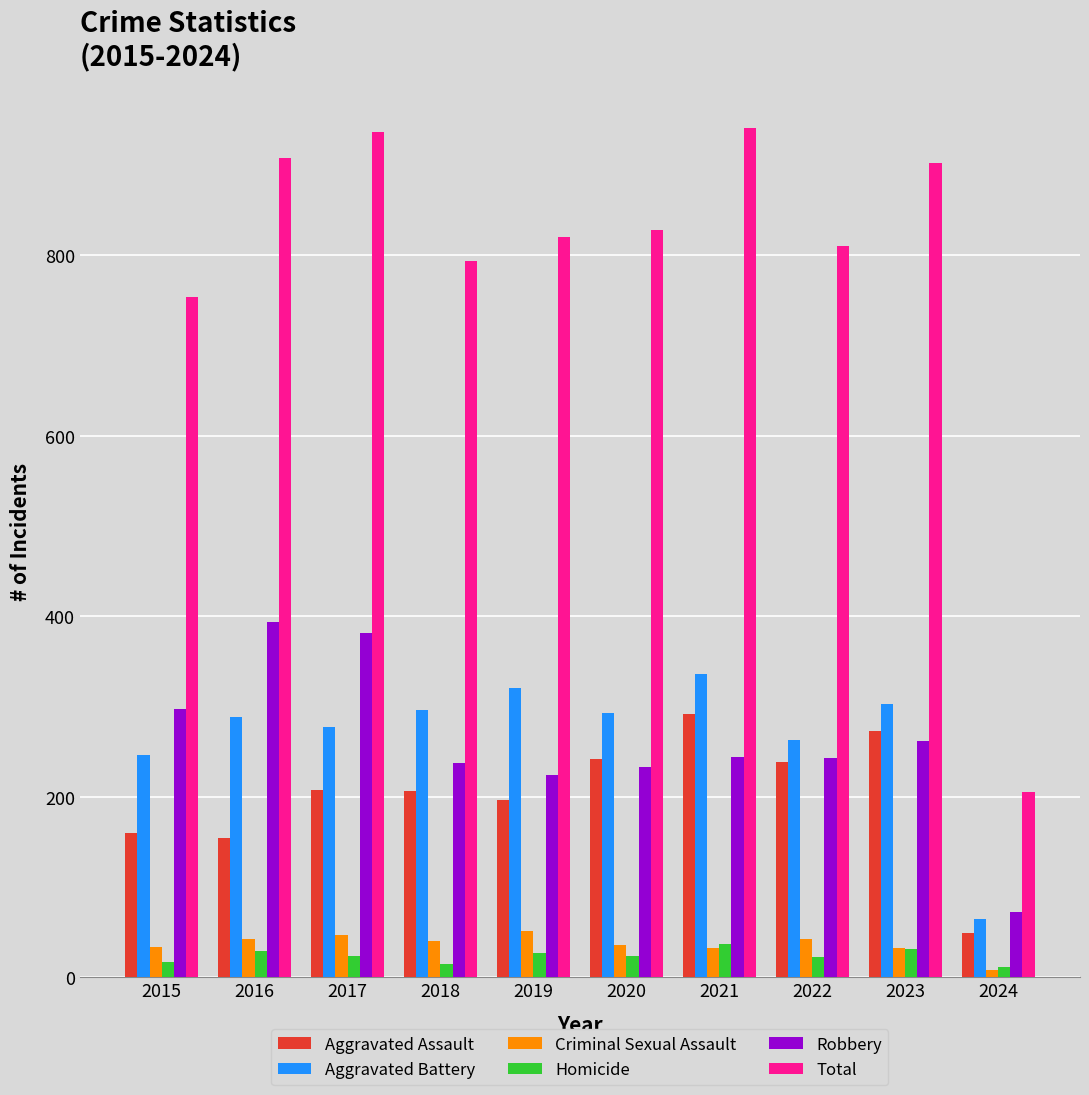

What is the average value of the Aggravated Assault series?

202